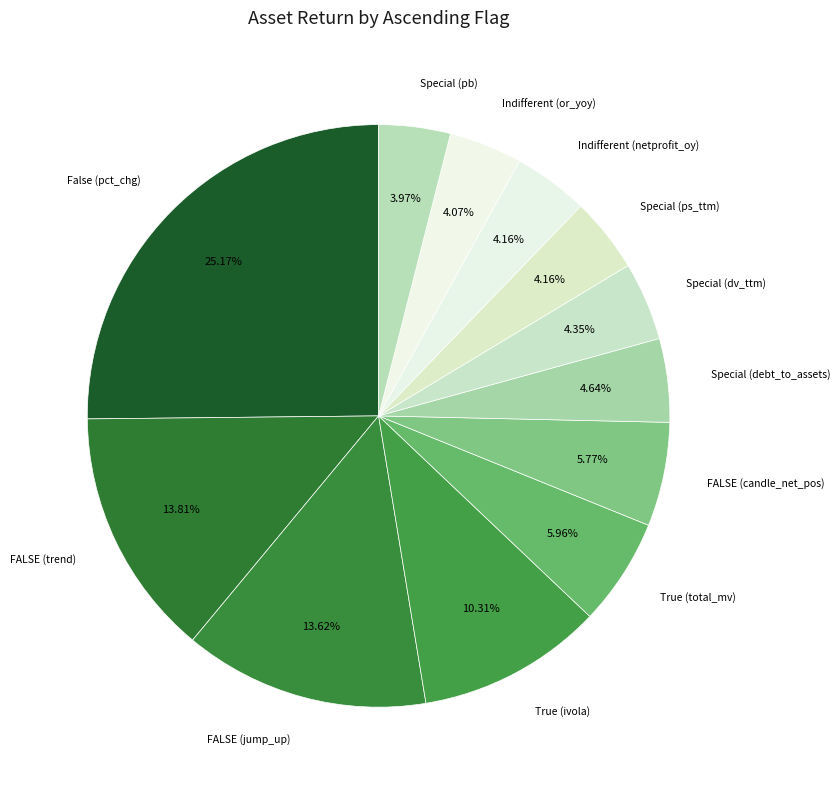

Which category has the biggest portion of the pie?

False (pct_chg)